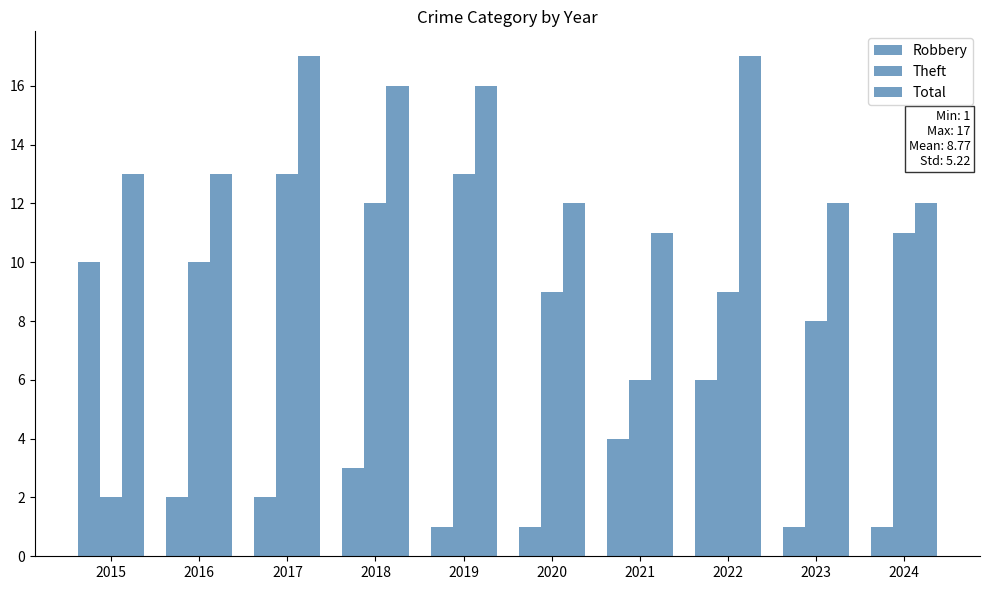

How many bars are there in total?

30